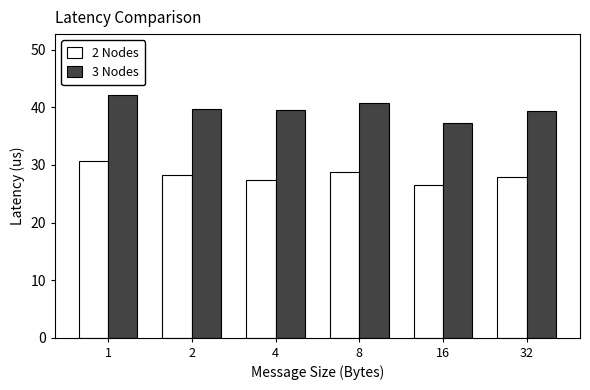

What is the difference between the maximum and second lowest values in the 2 Nodes series?

3.3